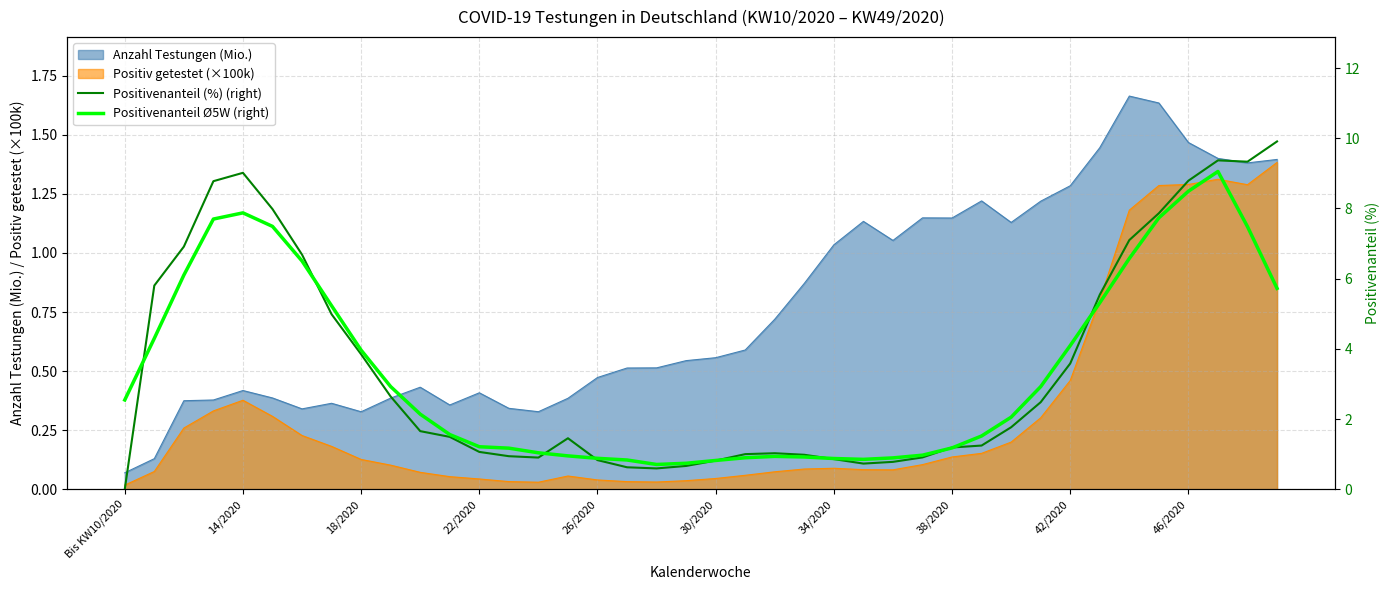

Is it true that Anzahl Testungen (Mio.) equals 1.3 at 42/2020?

True